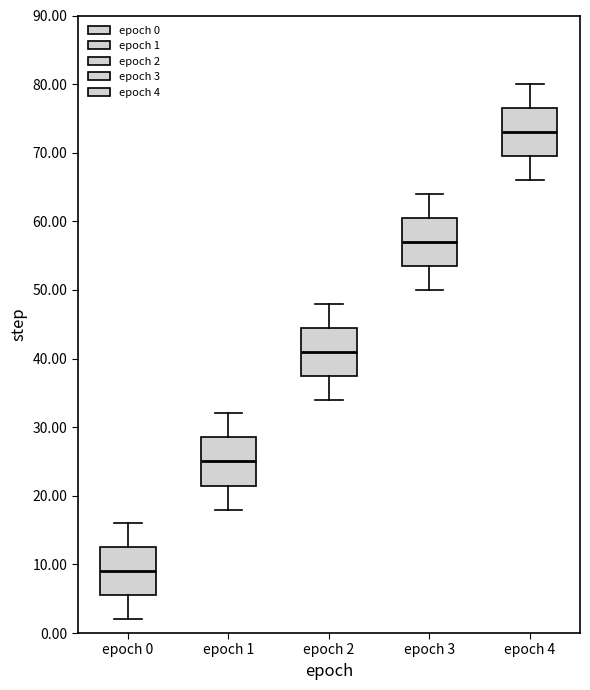

Which box has the highest median line?

epoch 4